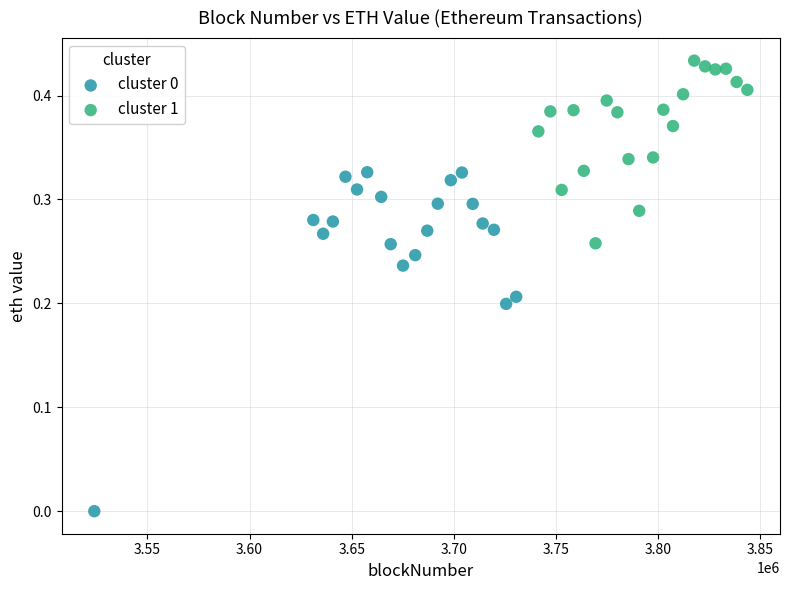

Which series has the widest spread of Y values?

cluster 0